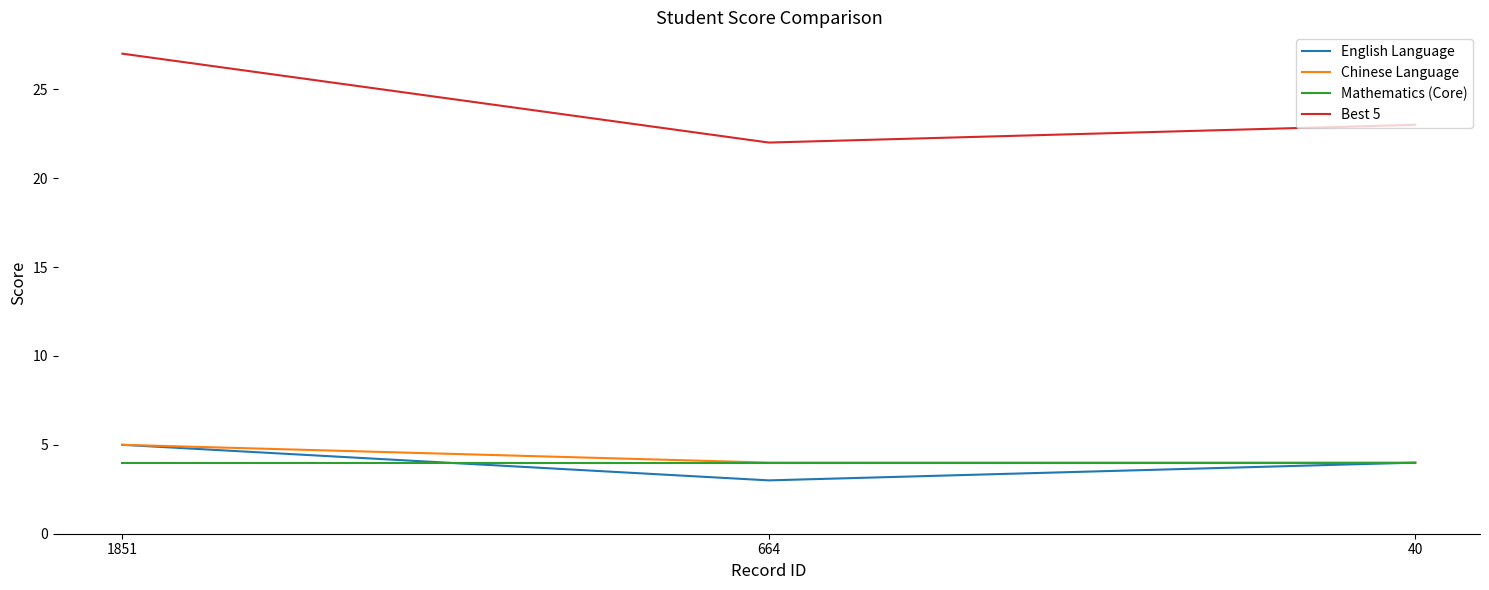

Does the chart have visible grid lines?

No